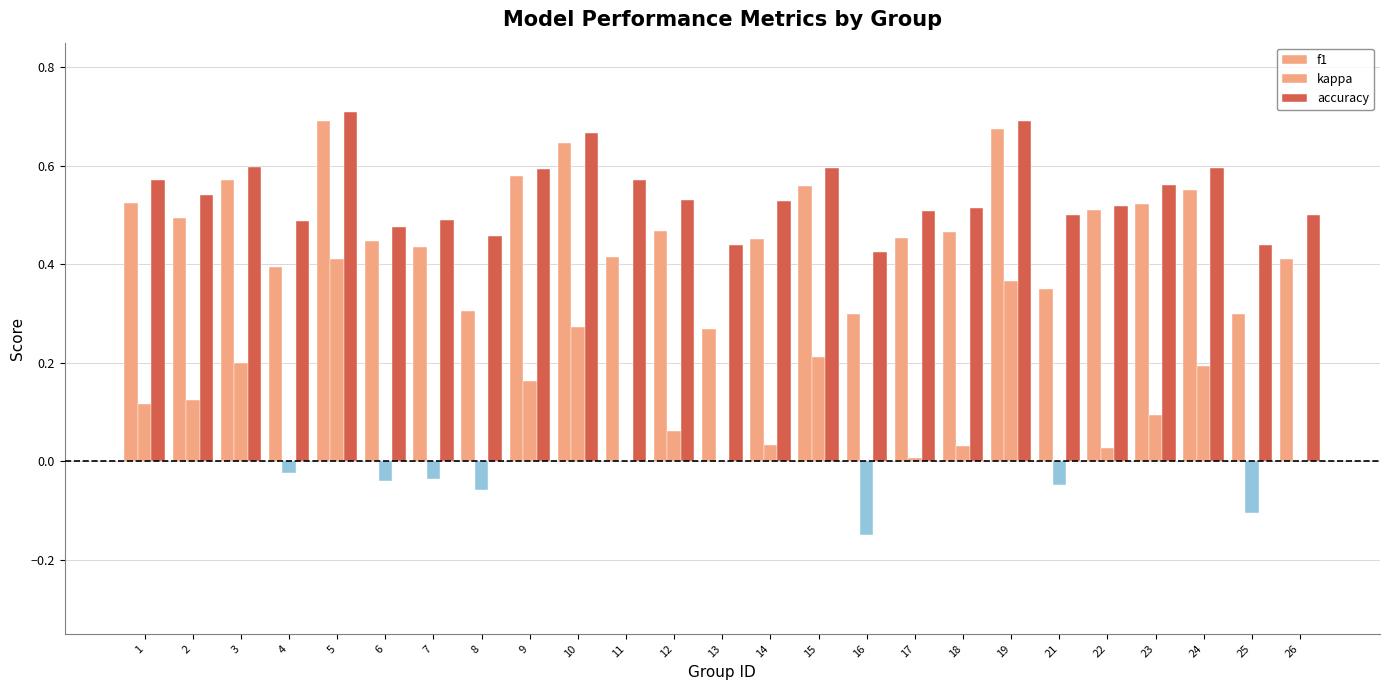

What is the difference between the second highest and second lowest values in the accuracy series?

0.3